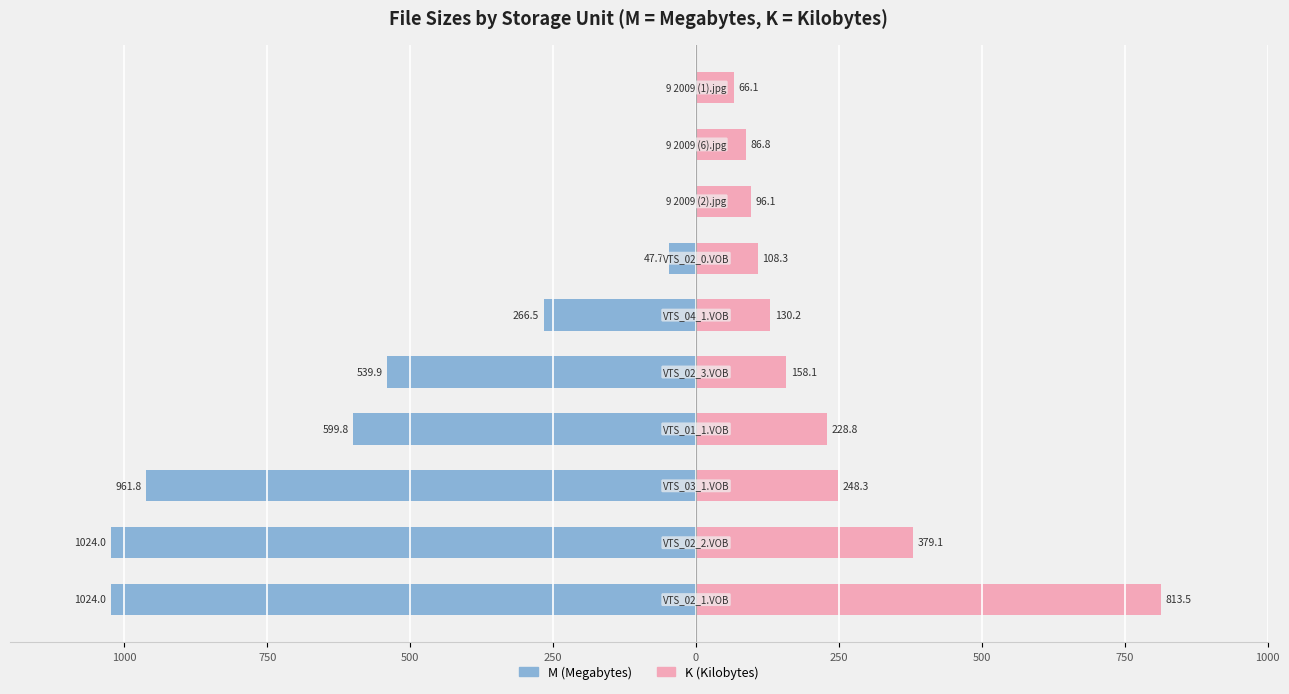

Reading left to right, list all the values displayed in this chart.

M (Megabytes): -1024.0	-1024.0	-961.8	-599.8	-539.9	-266.5	-47.7	0.0	0.0	0.0
K (Kilobytes): 813.5	379.1	248.3	228.8	158.1	130.2	108.3	96.1	86.8	66.1